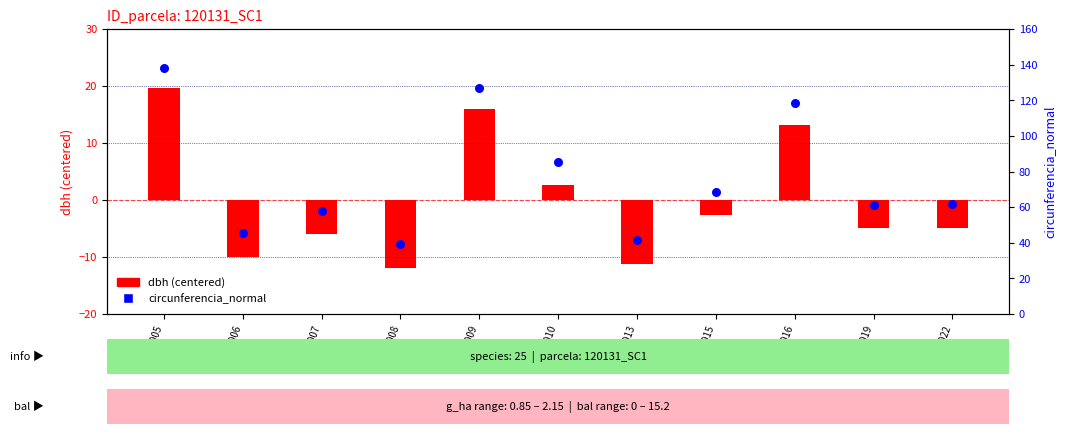

What are all the series names shown in the legend?

dbh (centered), circunferencia_normal